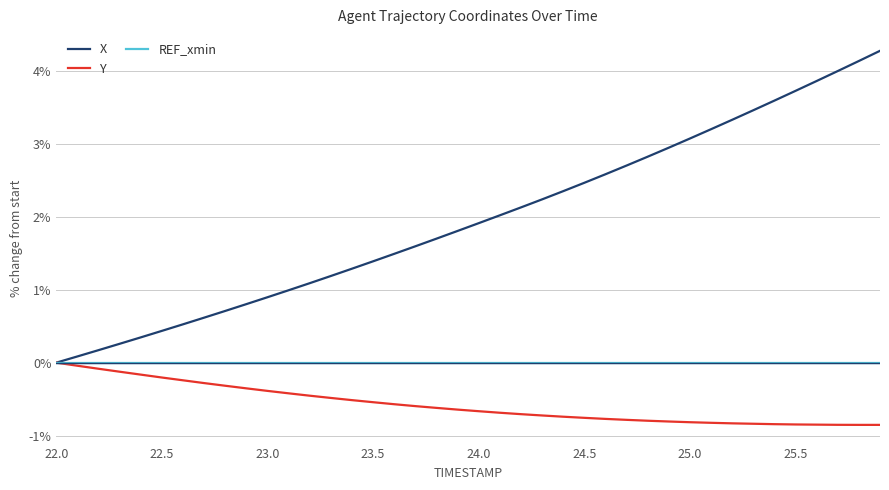

Which series has the largest total across all categories?

X